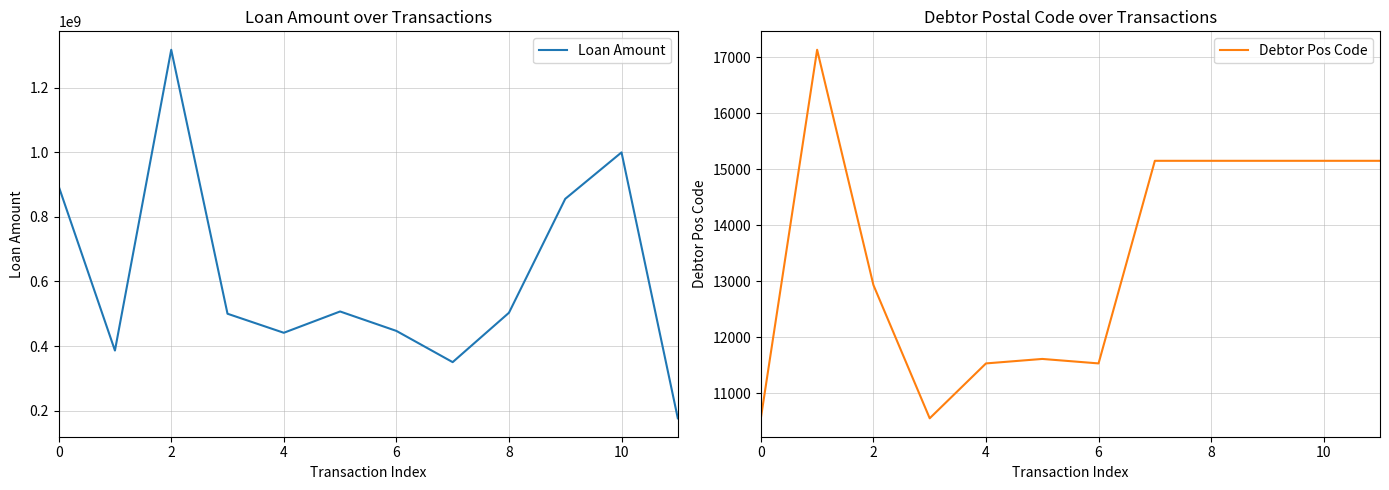

What is the maximum value for Loan Amount?

1318000000